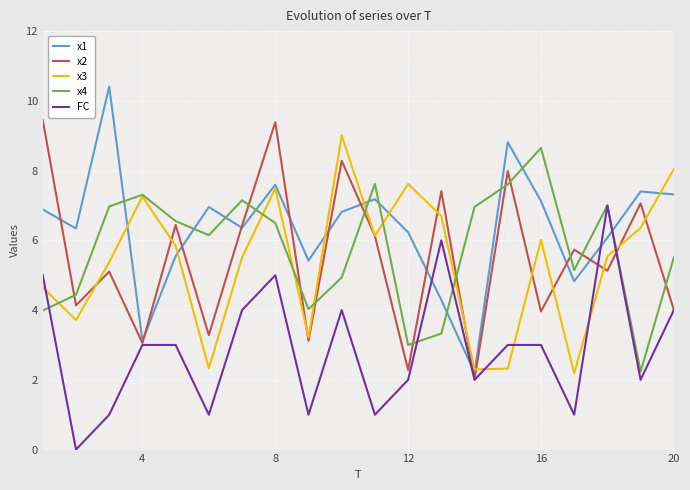

How many values in the x3 series exceed 5?

13